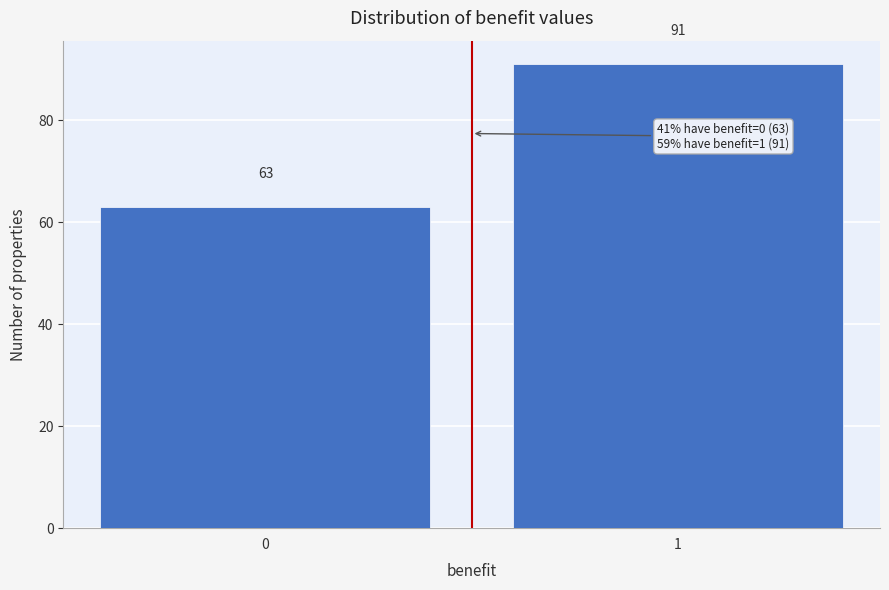

Reading left to right, list all the values displayed in this chart.

0=63	1=91